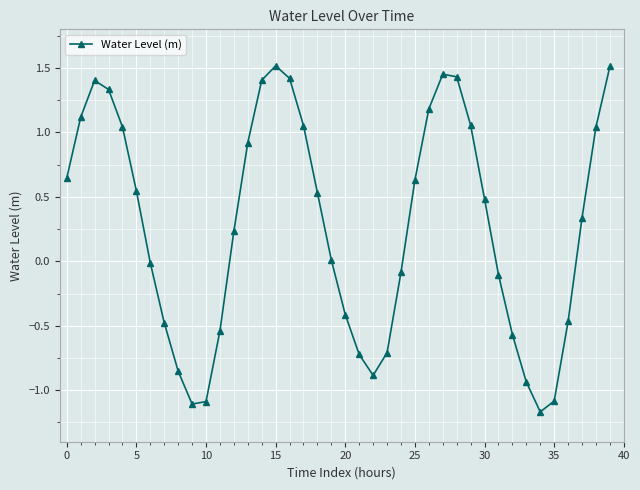

What is the sum of all values?

11.1